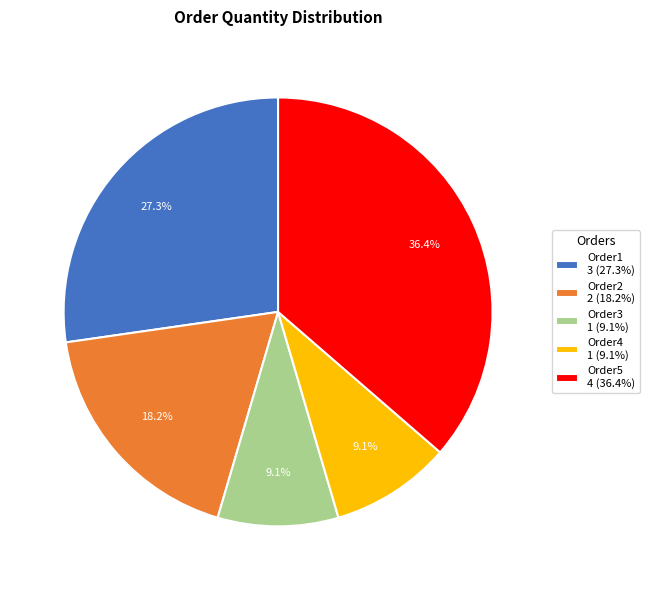

To the nearest percent, what percentage of the pie is Order3?

9%